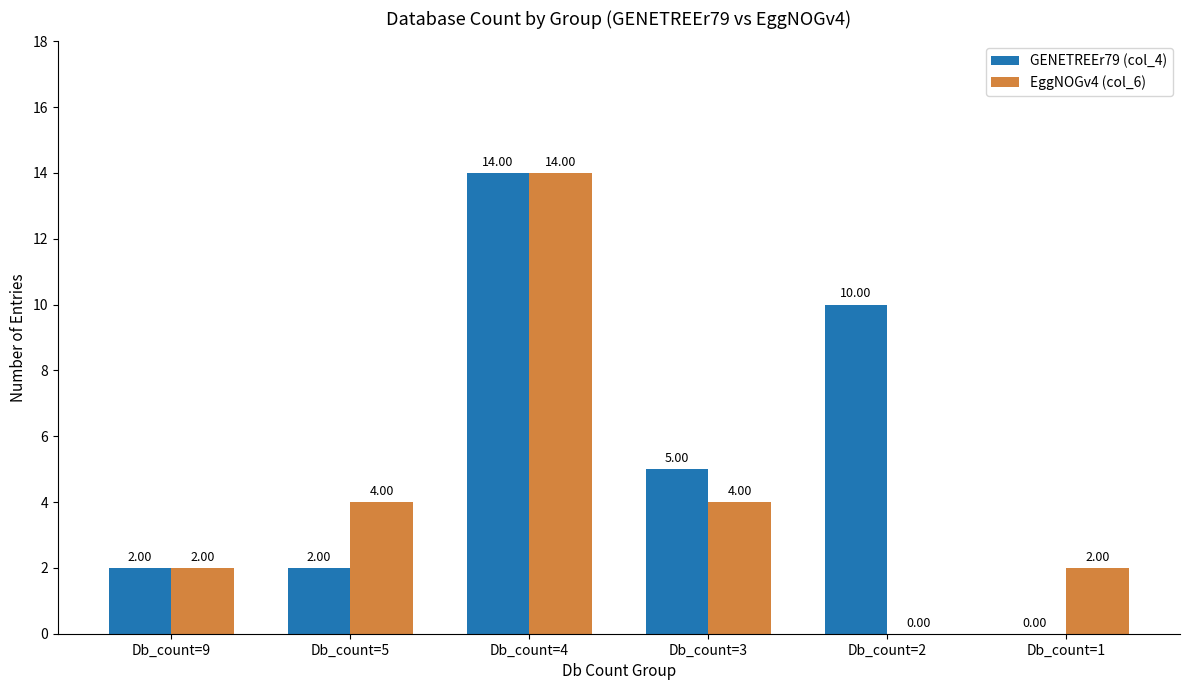

Which series has the largest total across all categories?

GENETREEr79 (col_4)